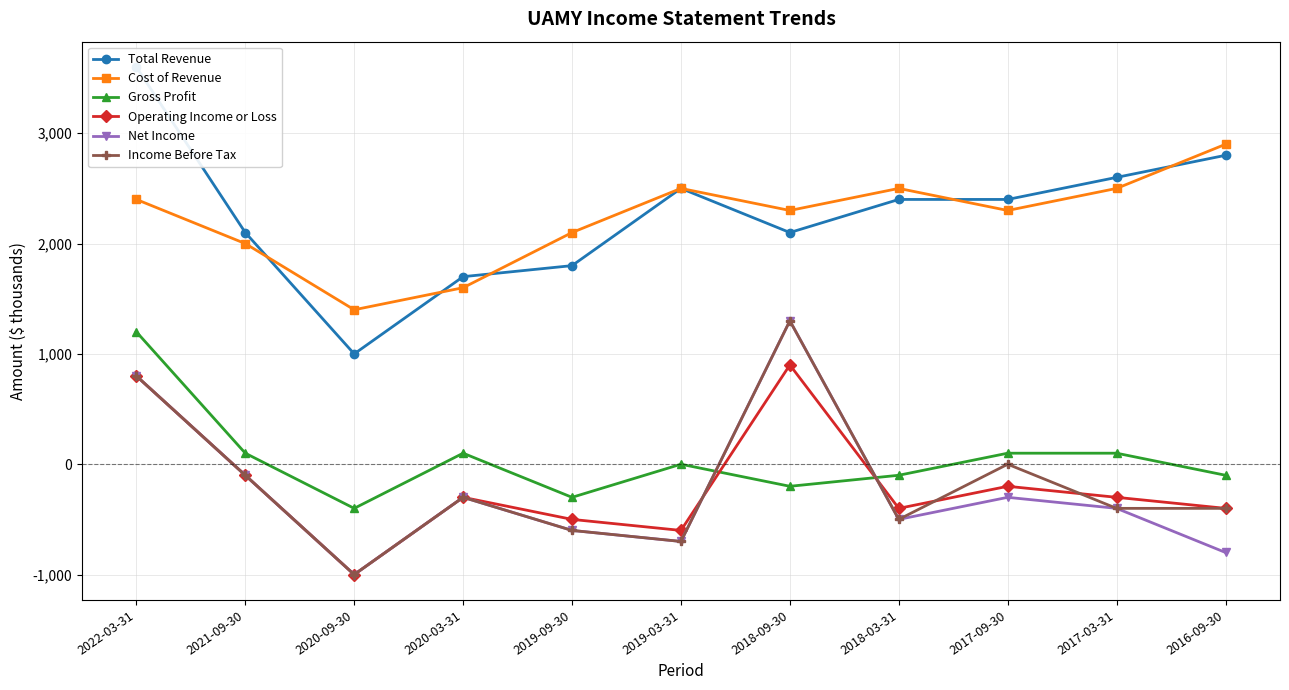

True or false: Total Revenue has a value of 942 at 2020-03-31.

False